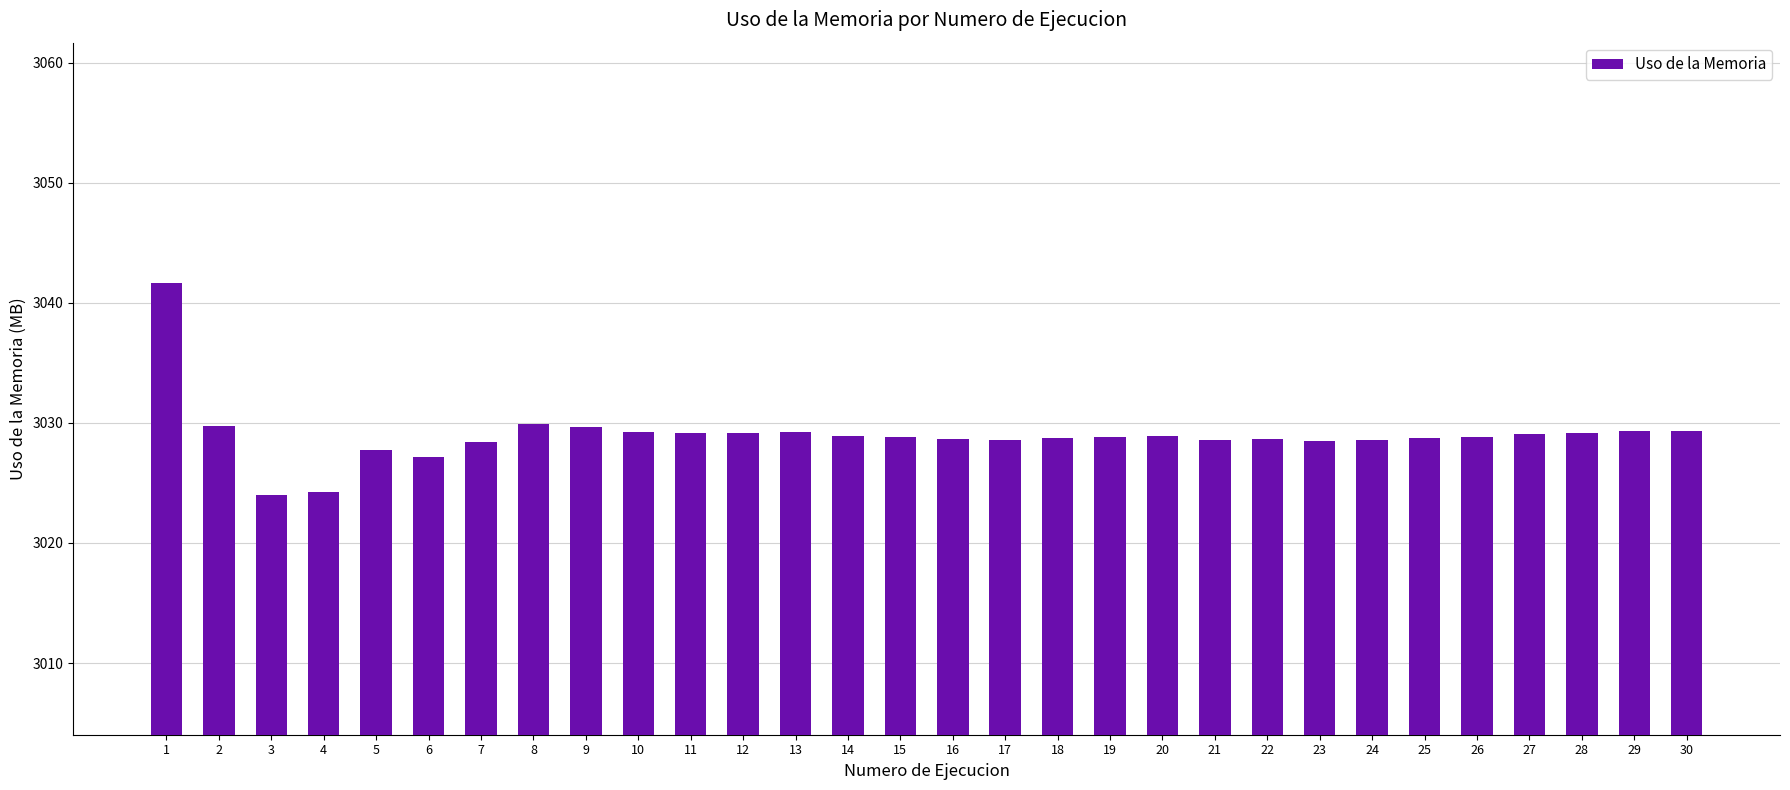

What is the ratio of the value at 24 to the value at 14?

1.0